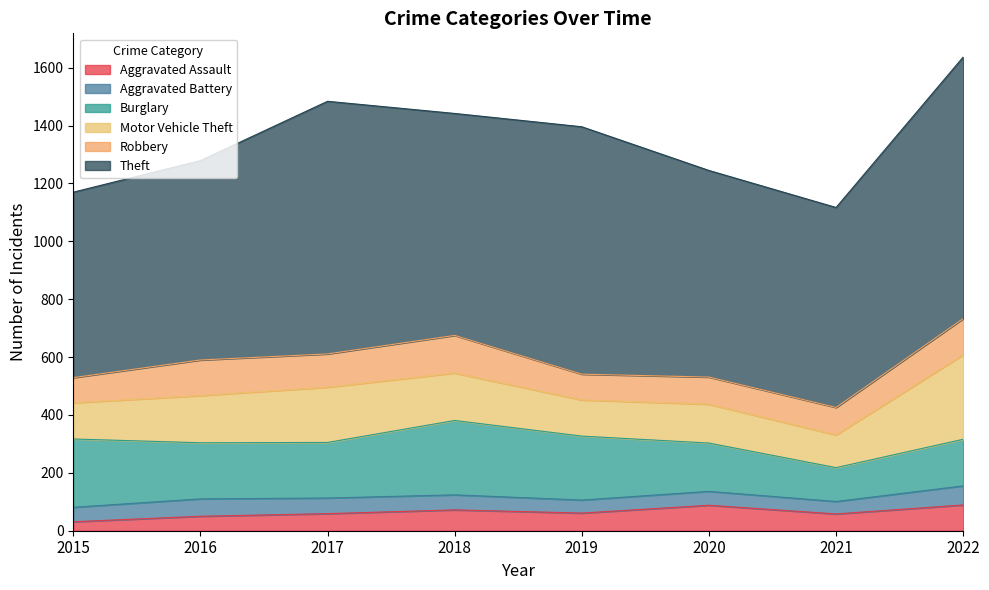

Between 2015 and 2019, which is larger?

2019